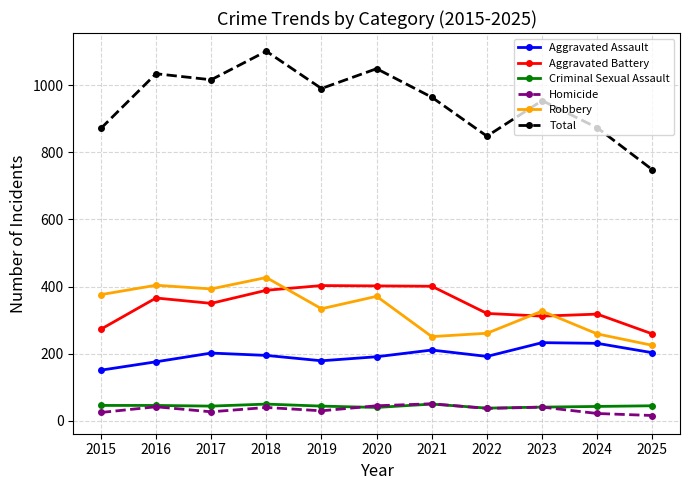

Which series has the largest total across all categories?

Total